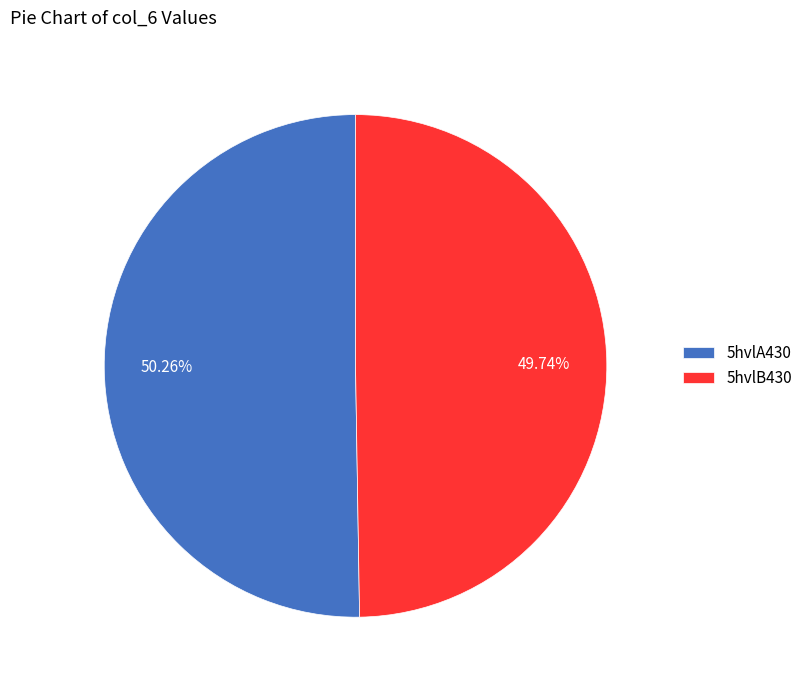

How many slices are in this pie chart?

2